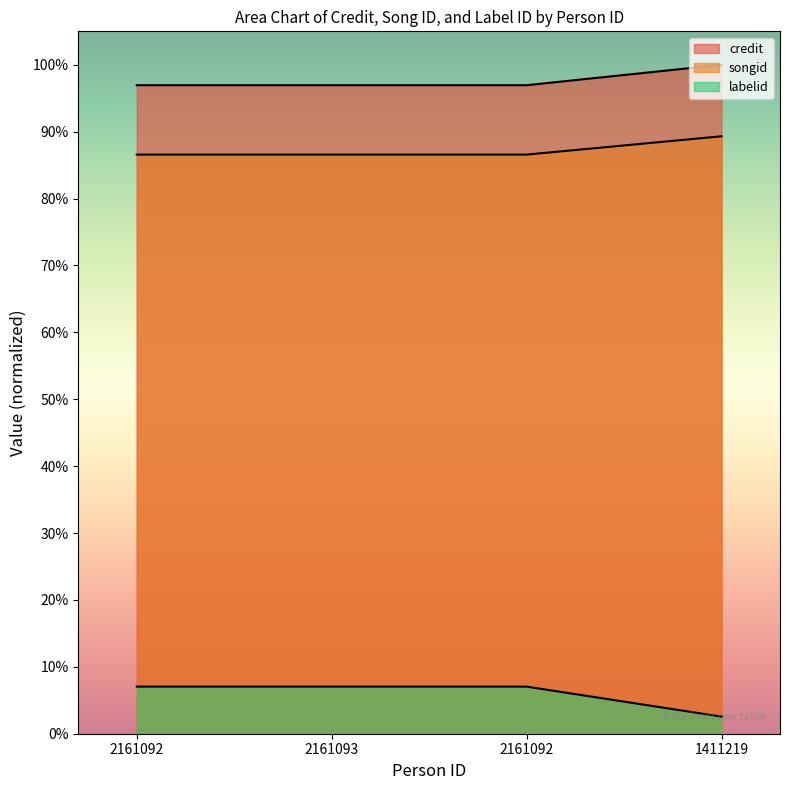

How many distinct data groups are displayed?

3